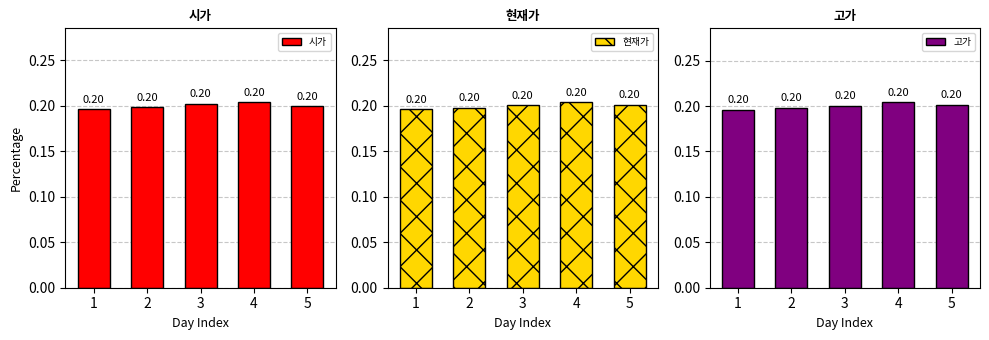

What are all the series names shown in the legend?

시가, 현재가, 고가